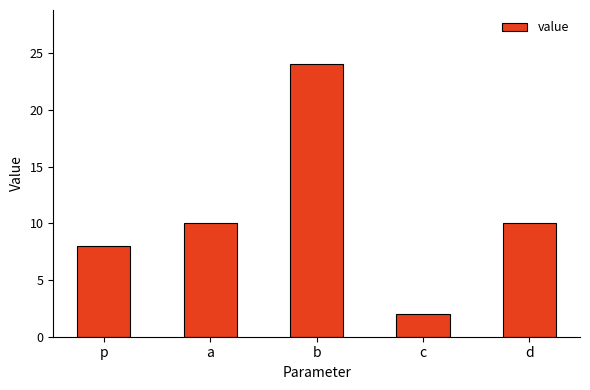

What is the minimum value shown in the chart?

2